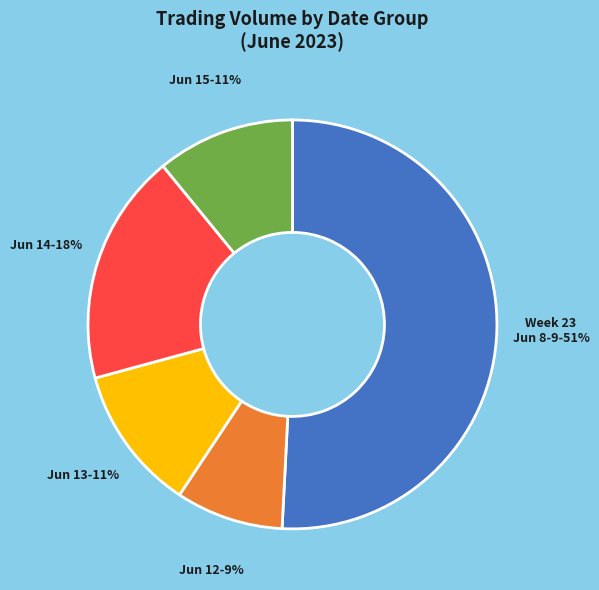

To the nearest percent, what is the difference between the largest and smallest slice percentages?

42%